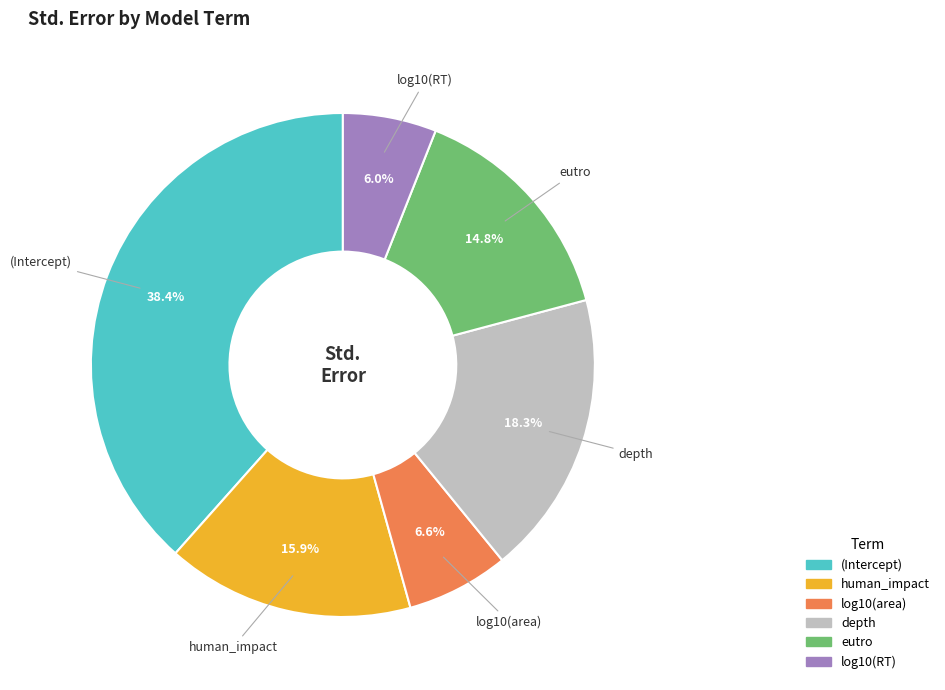

How many segments does this pie chart have?

6